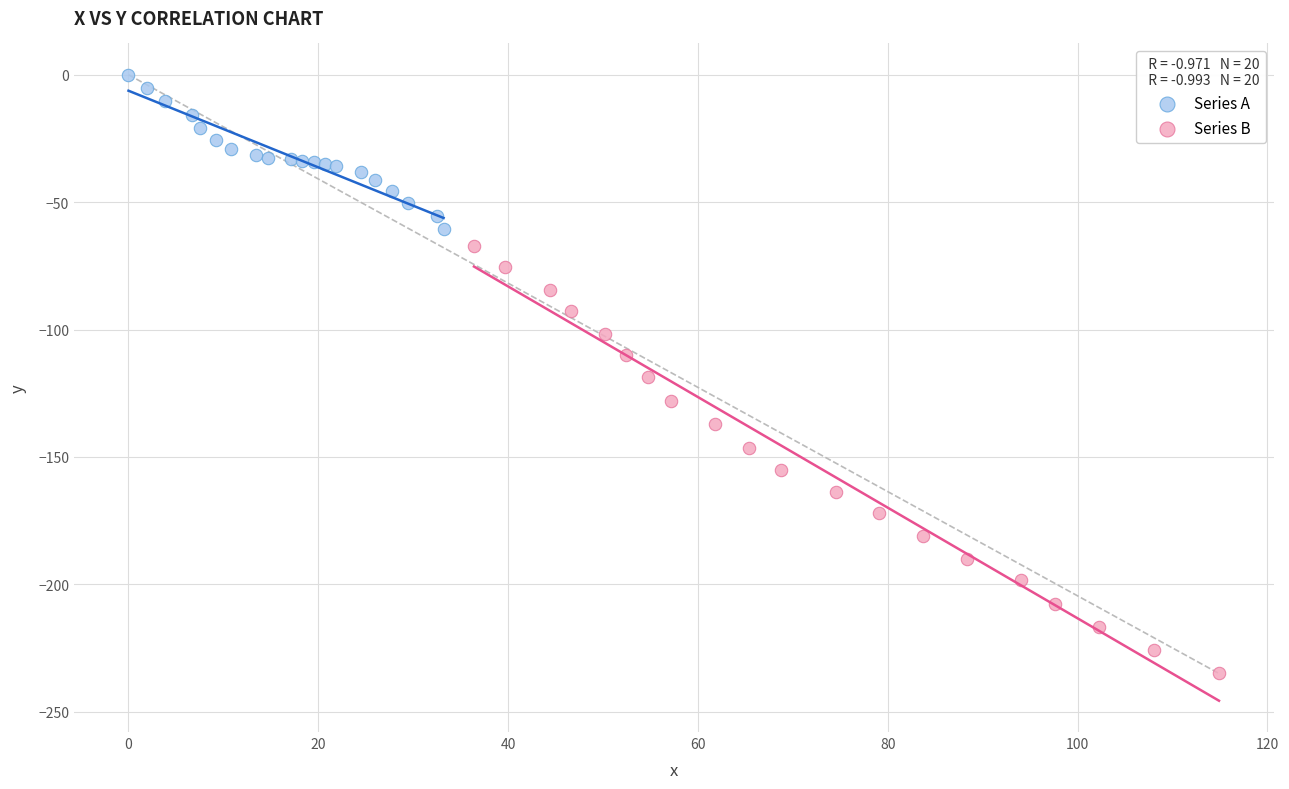

Which series has the widest spread of Y values?

Series B